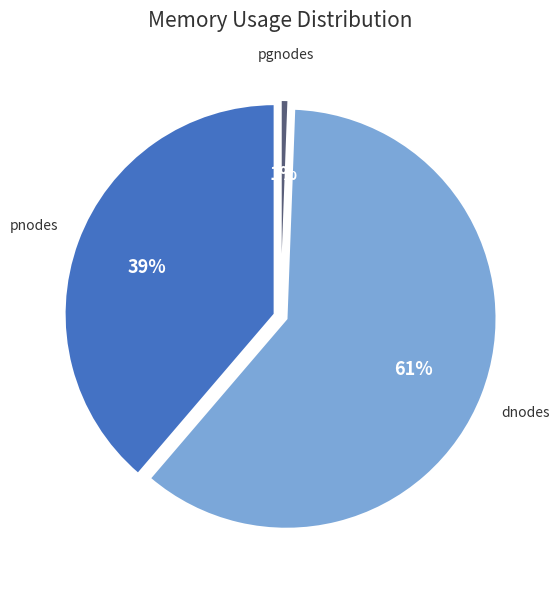

To the nearest percent, what portion does average memory used by pnodes represent?

39%